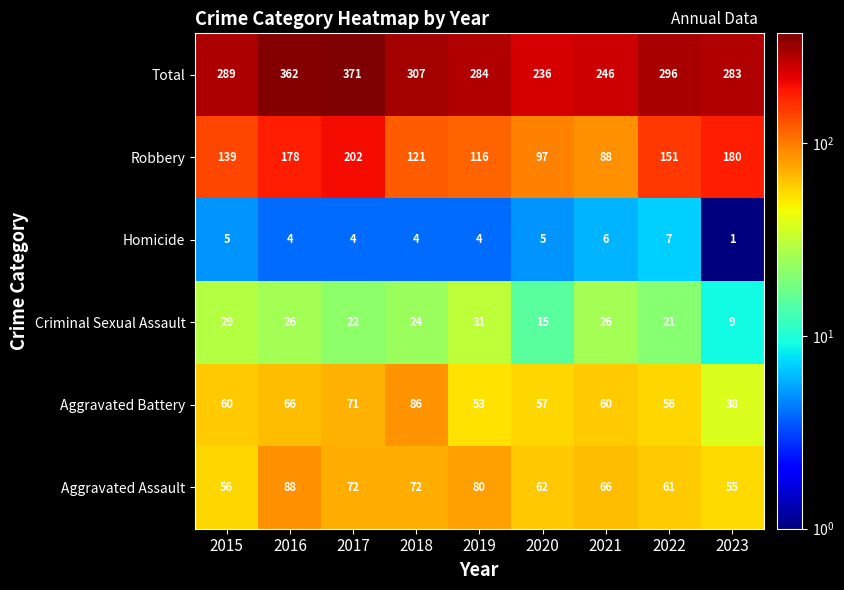

Which category has the lowest value across all series?

2023